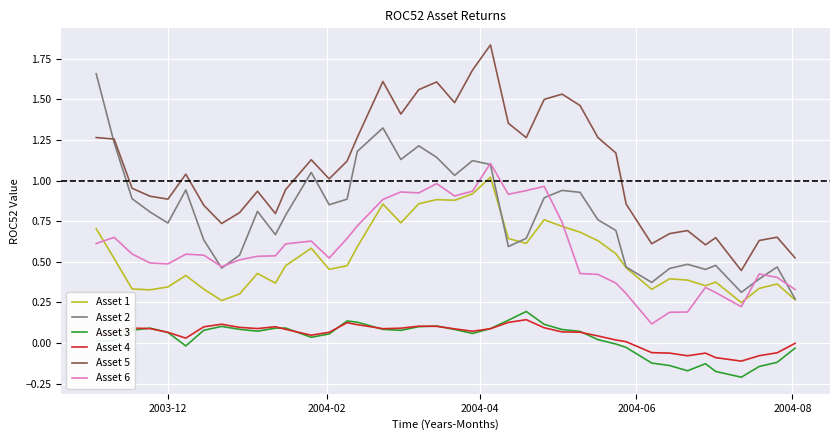

True or false: Asset 6 and Asset 3 cross at least once.

False